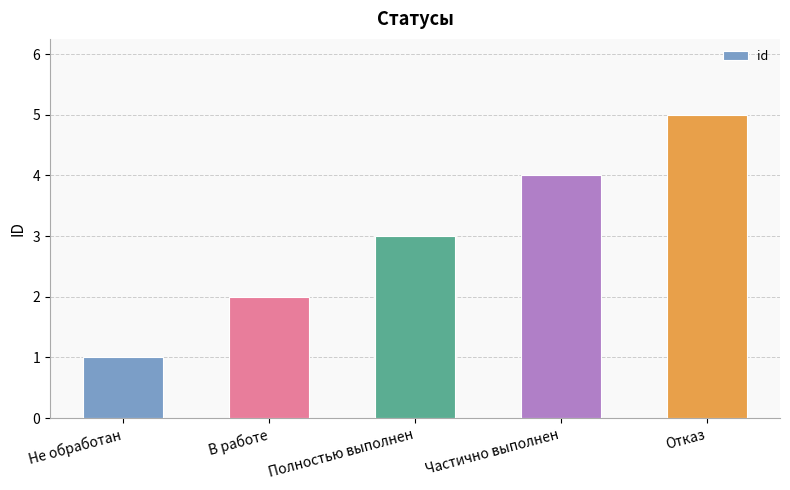

Rank the categories by value from lowest to highest.

Не обработан, В работе, Полностью выполнен, Частично выполнен, Отказ